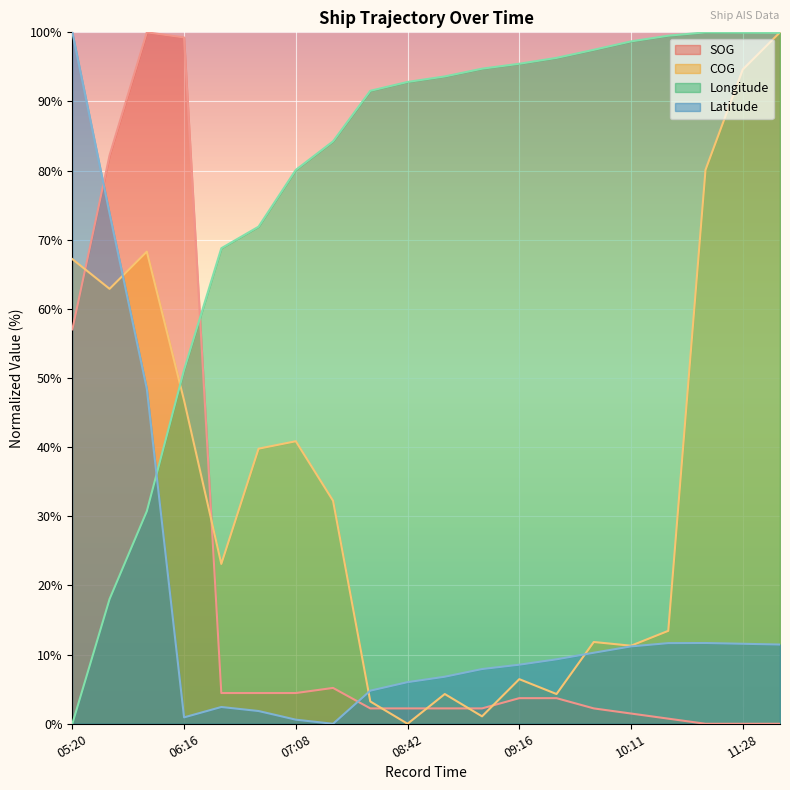

What is the difference between the Longitude values at 09:06 and 08:42?

1.9